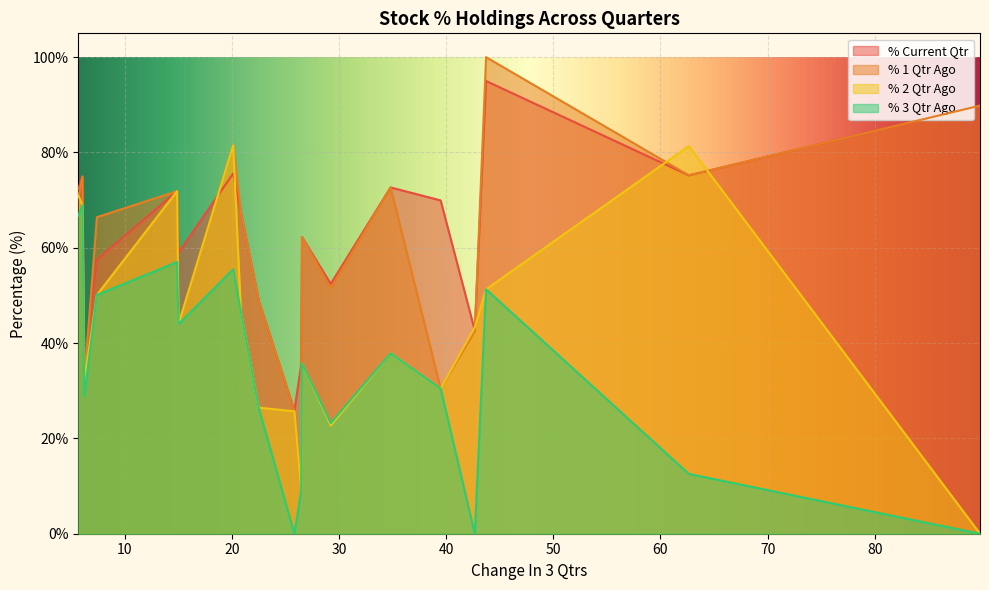

What is the minimum value for % Current Qtr?

25.8